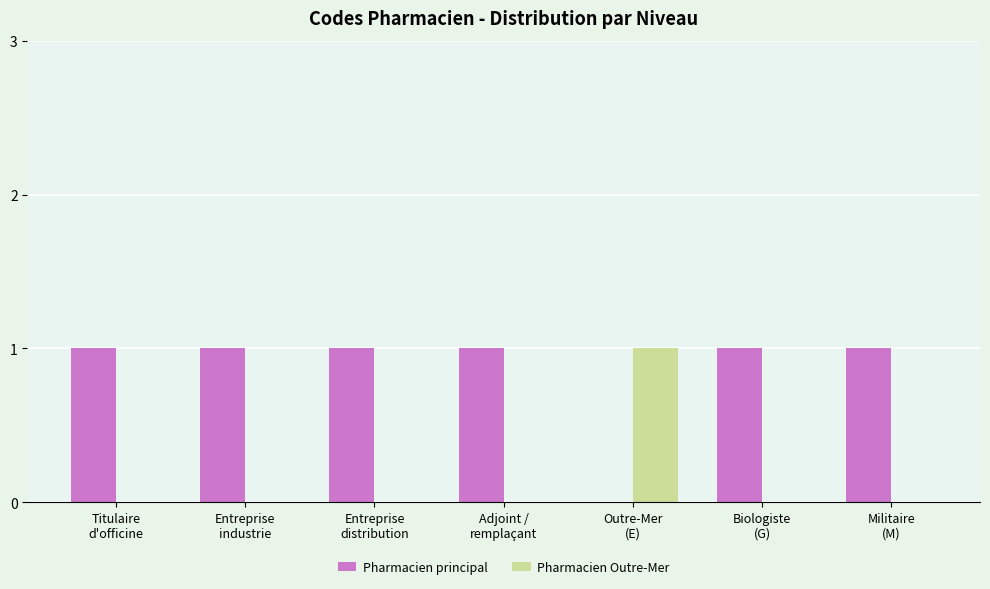

What are all the series names shown in the legend?

Pharmacien principal, Pharmacien Outre-Mer